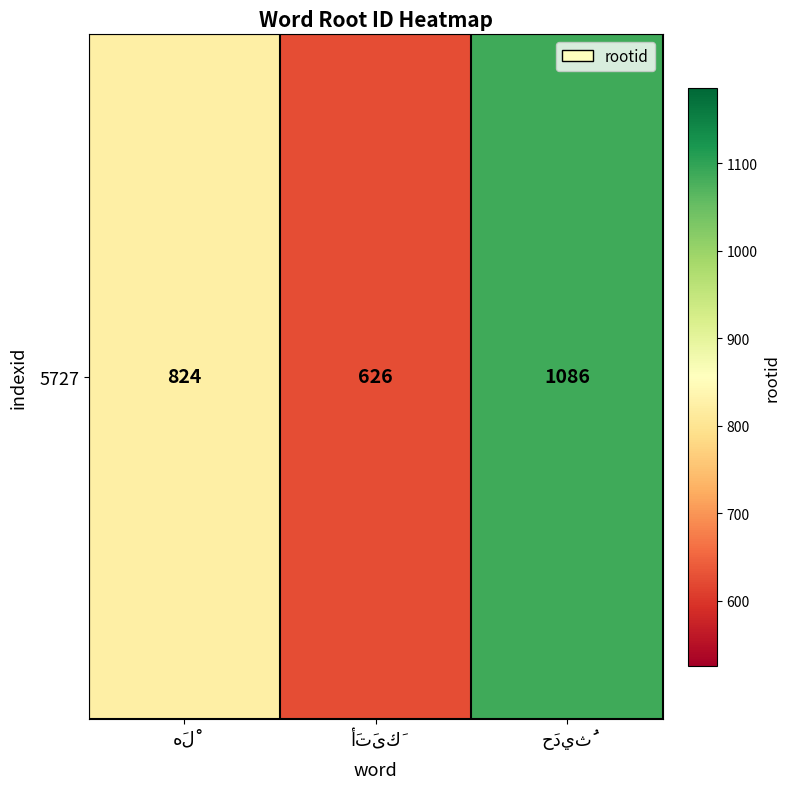

How many values are between 626 and 1086?

3